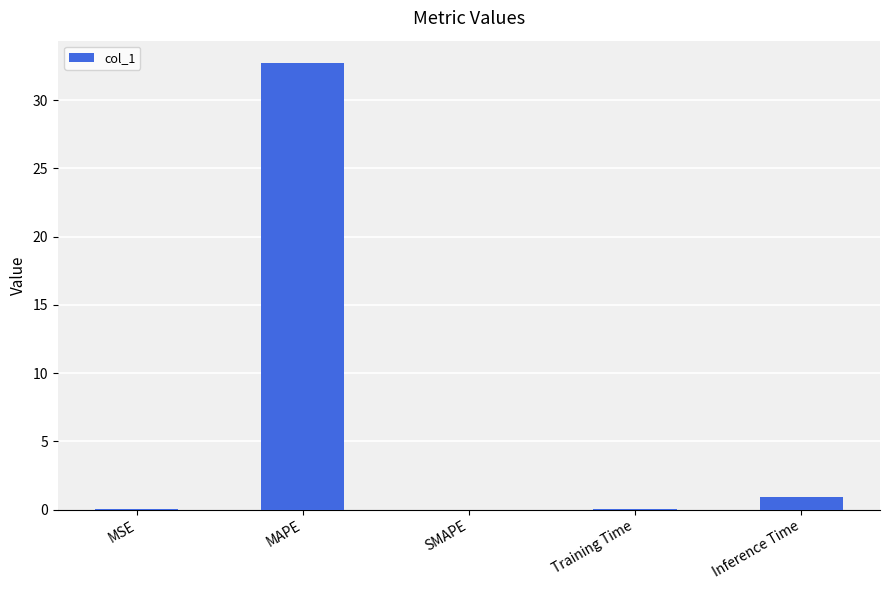

How many distinct data groups are displayed?

1